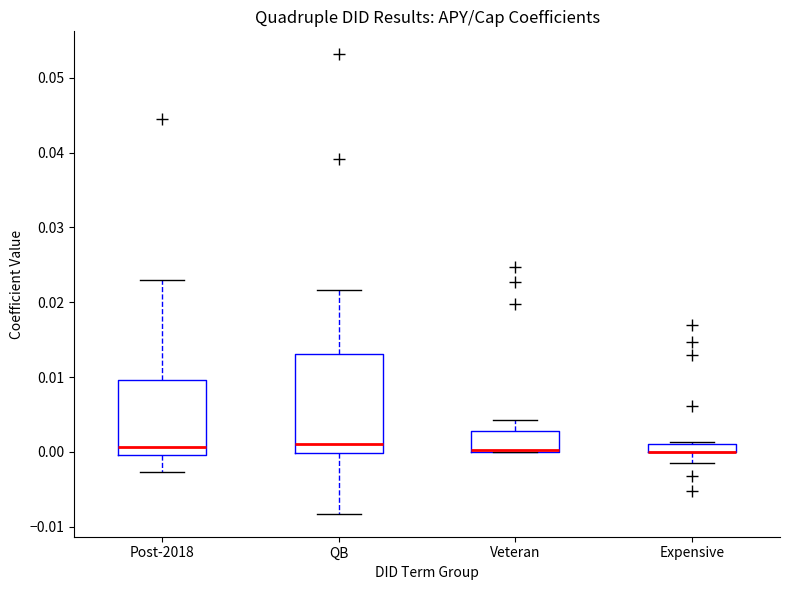

Comparing the boxes themselves (not the whiskers), which one is the tallest?

QB